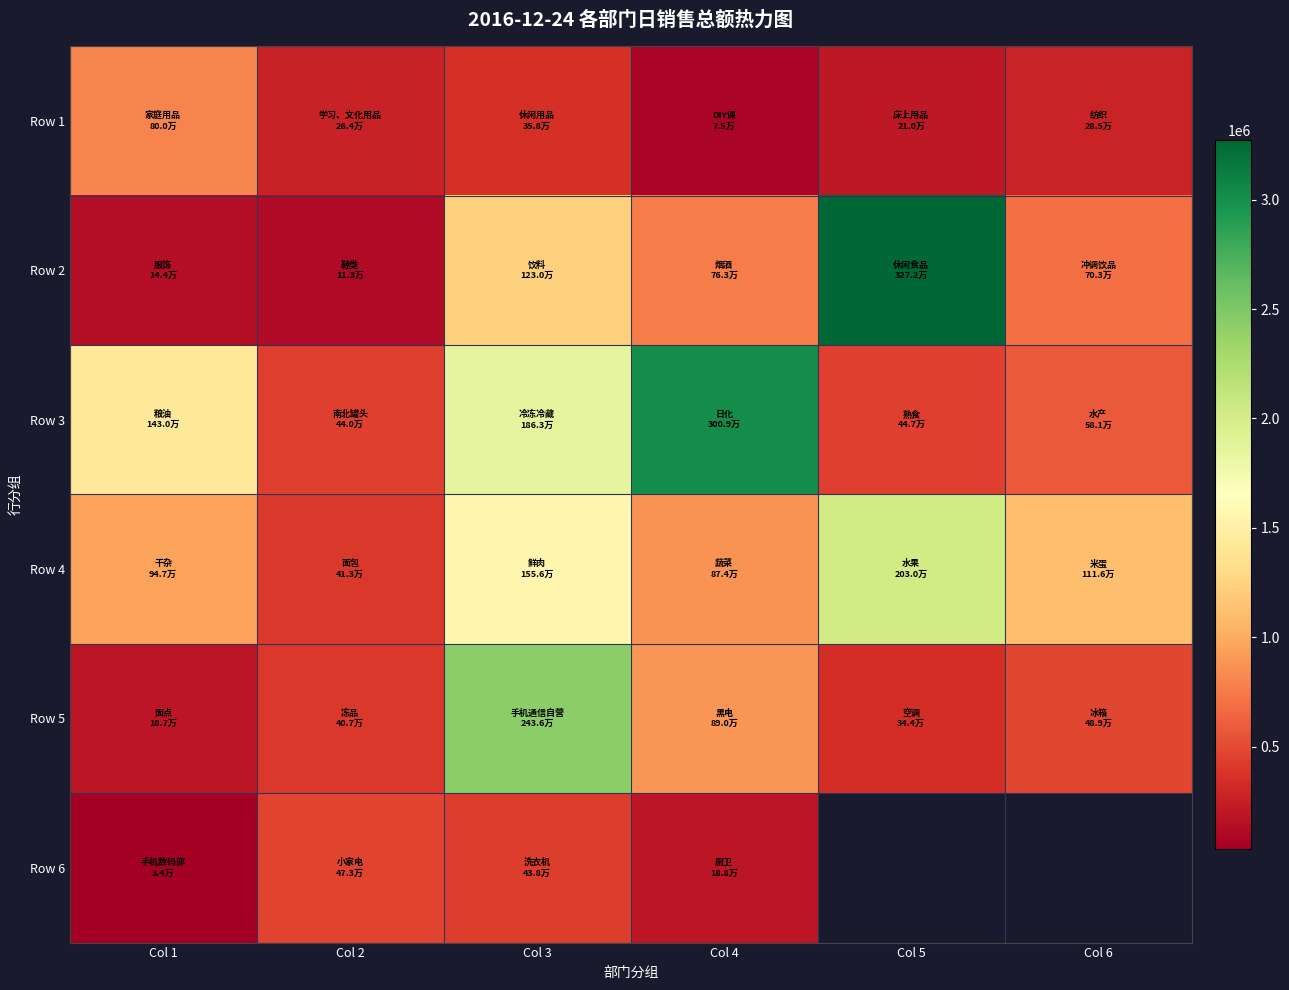

The Row 5 series shows 54860.3 at Col 1. True or false?

False